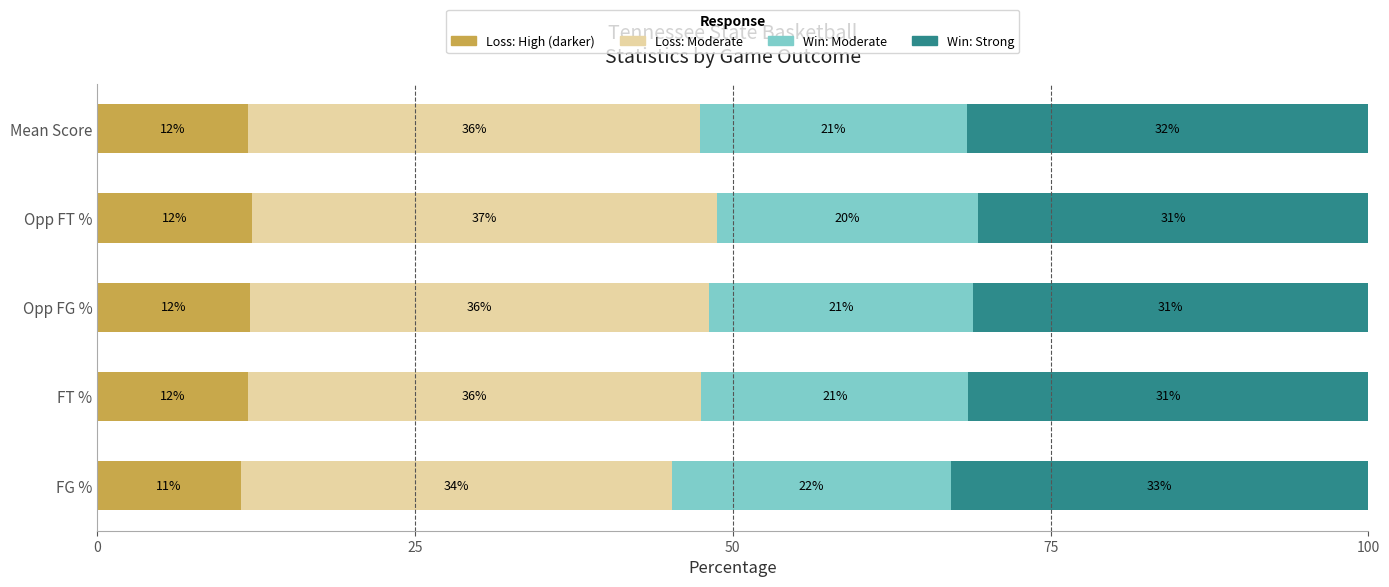

What is the total value across all series at Opp FG %?

100.0